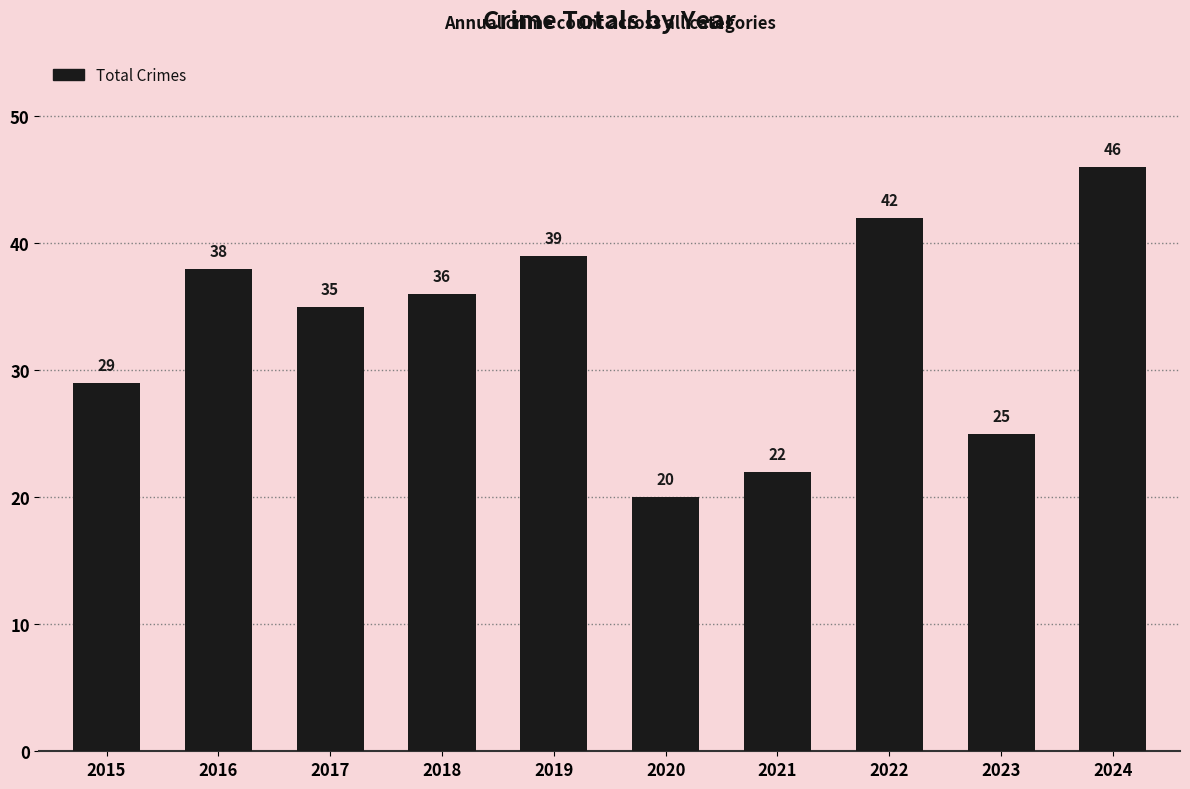

Reading right to left, extract all data points from this chart.

2024=46	2023=25	2022=42	2021=22	2020=20	2019=39	2018=36	2017=35	2016=38	2015=29